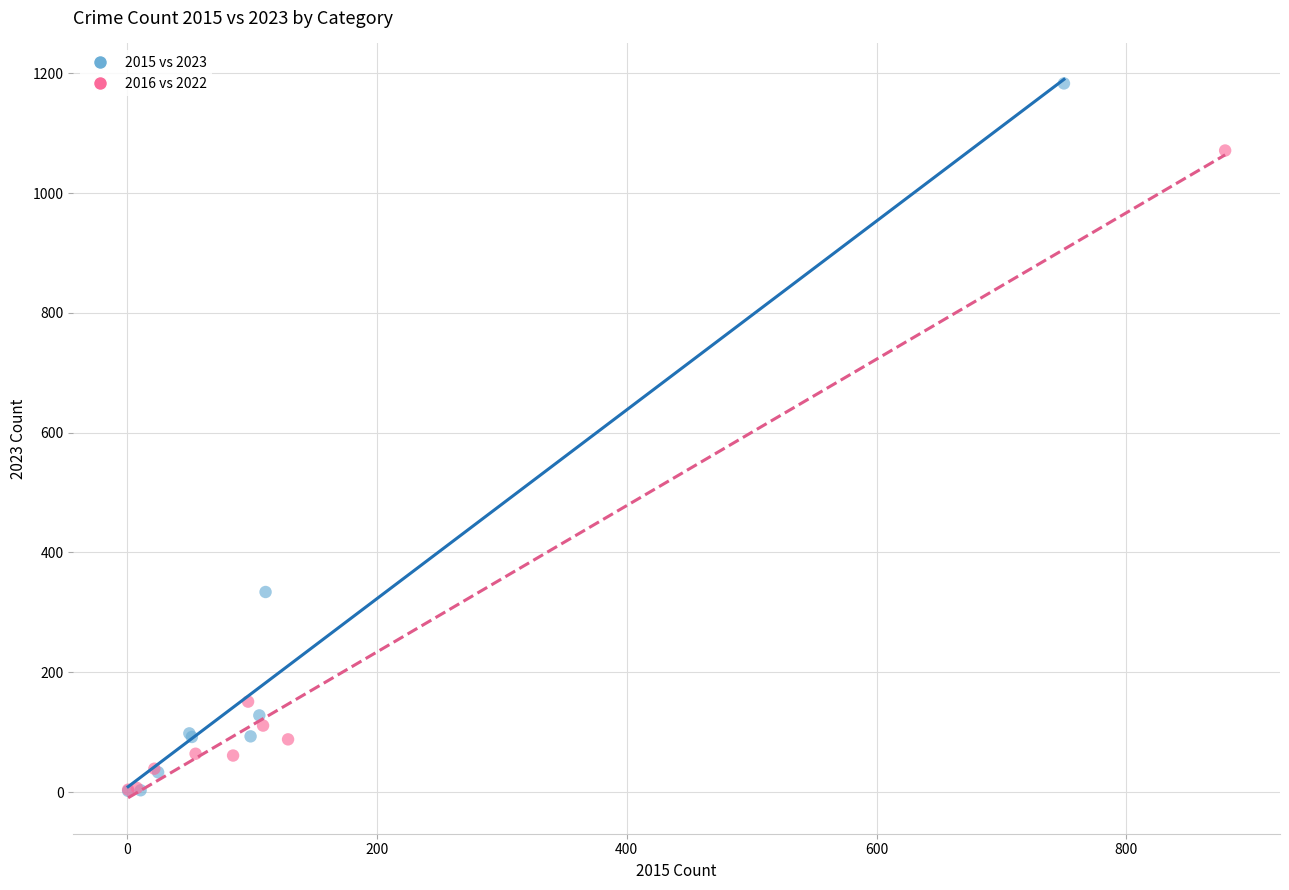

Which series has the largest Y range (max minus min)?

2015 vs 2023